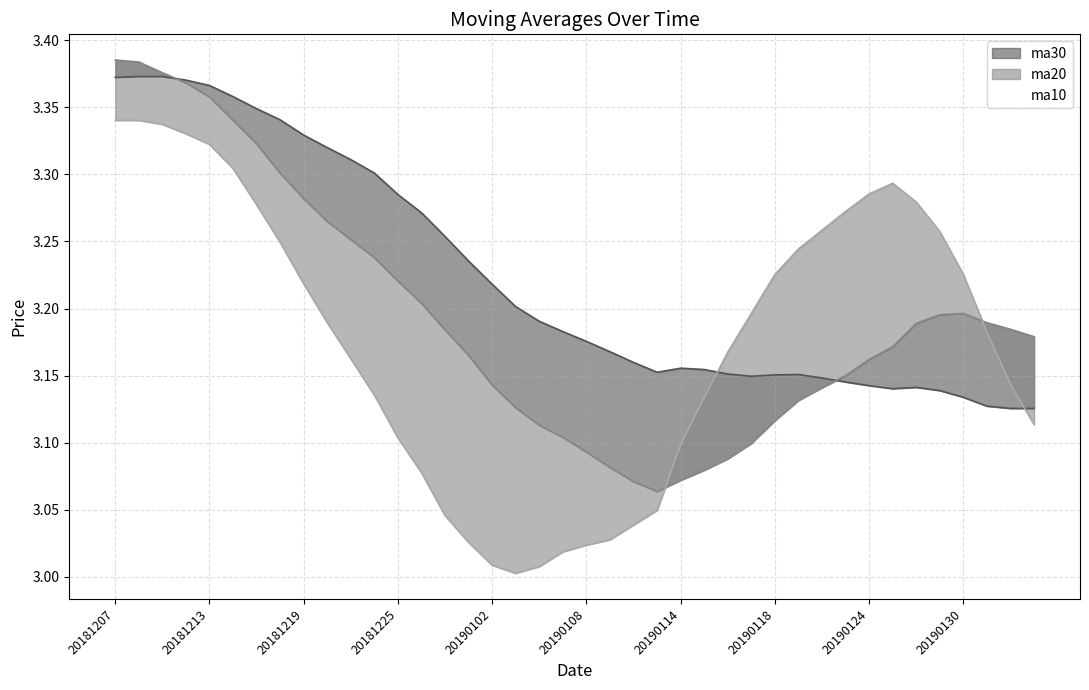

Rank the series by their maximum value, from highest to lowest.

ma20, ma30, ma10